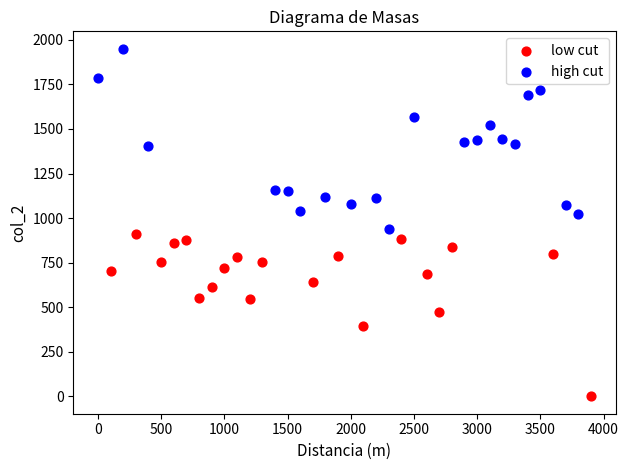

Which series contains the lowest Y value?

low cut